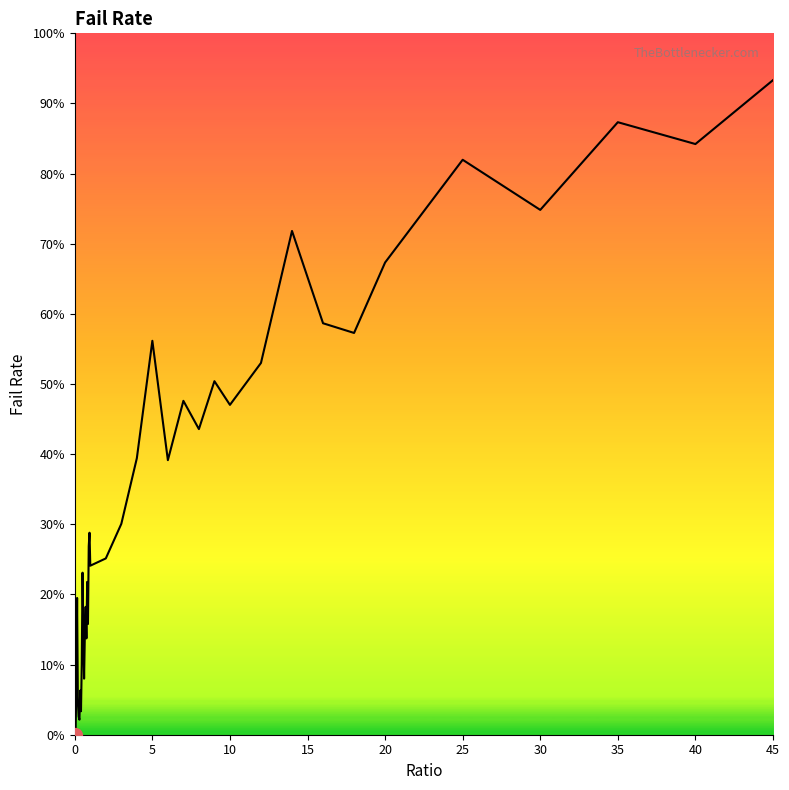

Does the chart have visible grid lines?

No